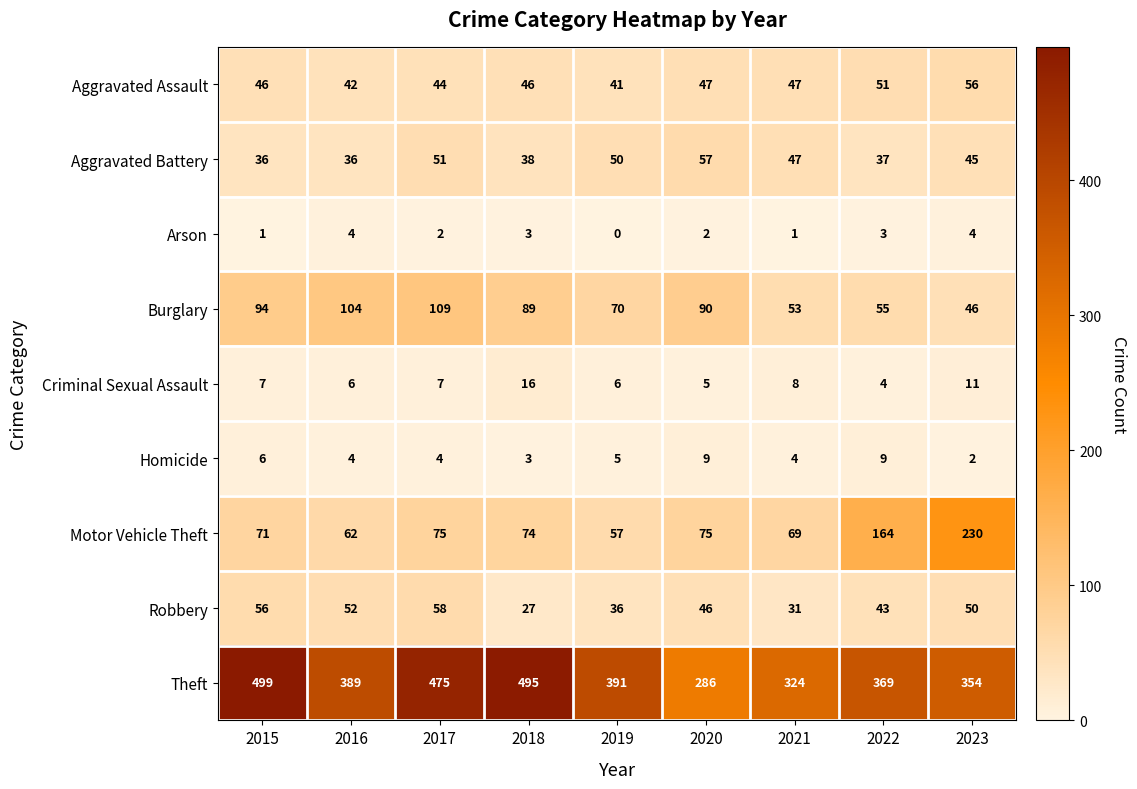

The Theft series shows 495 at 2018. True or false?

True